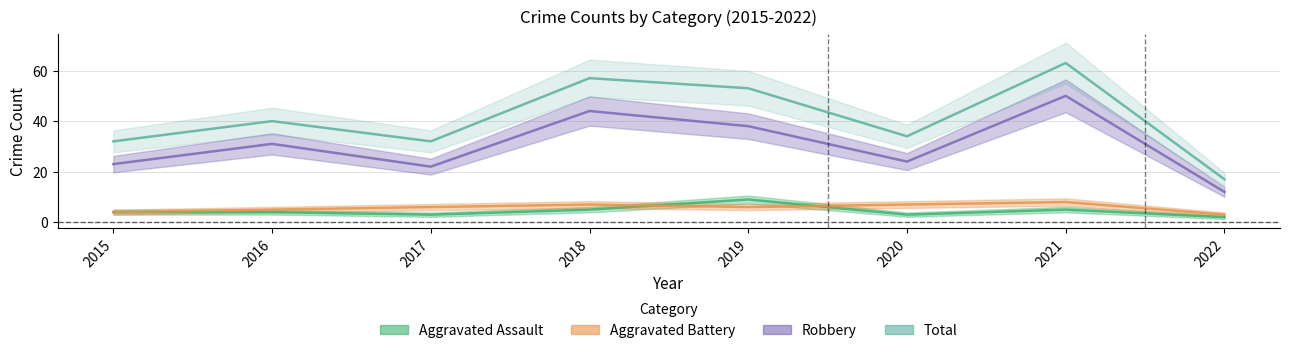

Is the value of Aggravated Battery at 2018 greater than the value of Robbery at 2020?

No